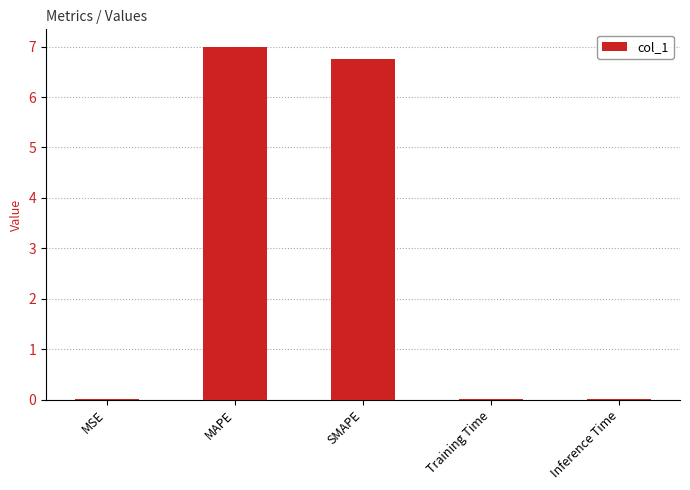

Count the number of data series in this chart.

1